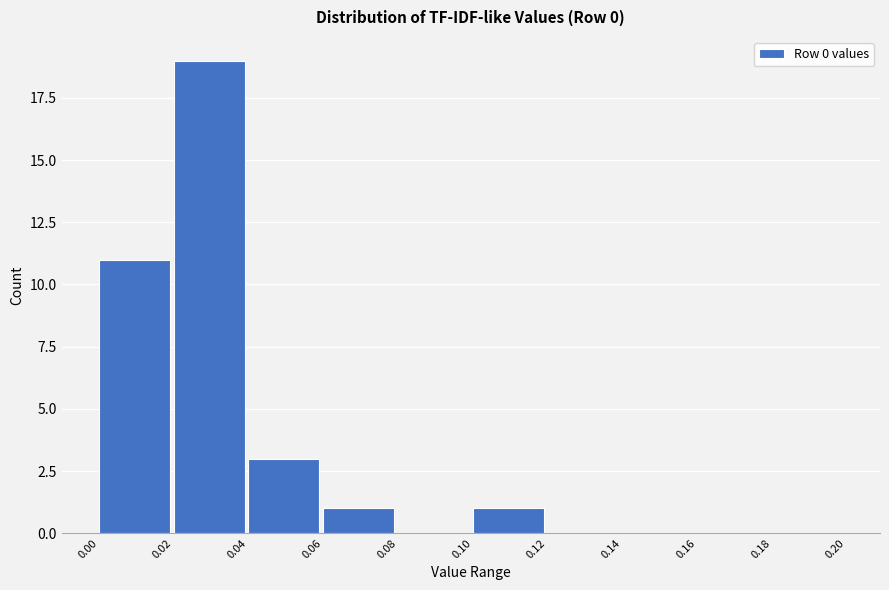

Which range on the x-axis has the tallest bar?

0.02 to 0.04